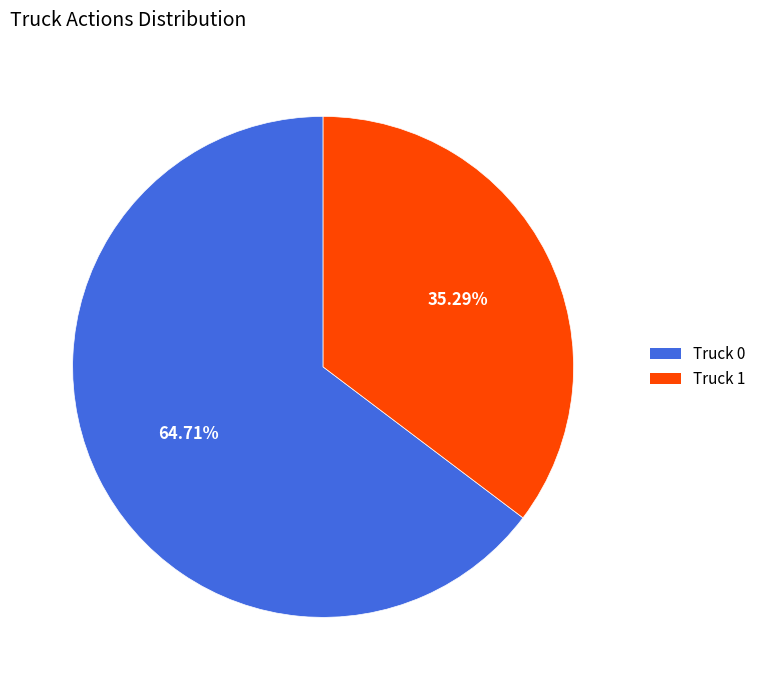

What percentage is the Truck 0 slice, to the nearest percent?

65%